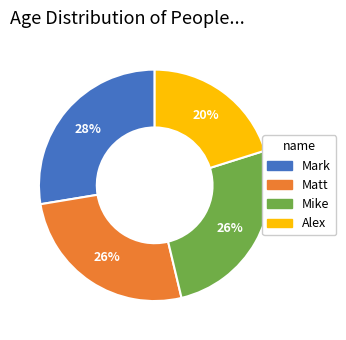

What is the ratio of the value at Matt to the value at Mark?

0.9